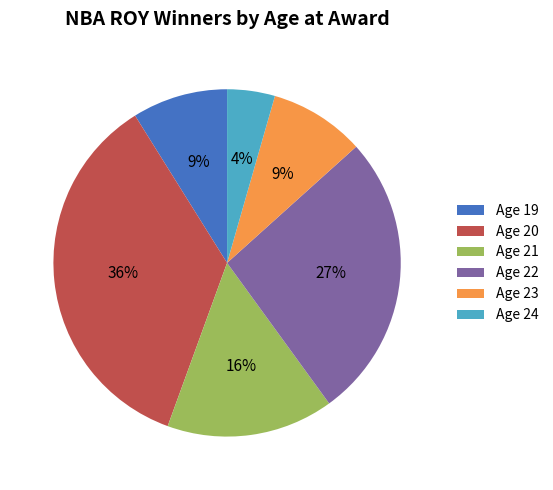

Is the sum of Age 23 and Age 21 greater than half?

No